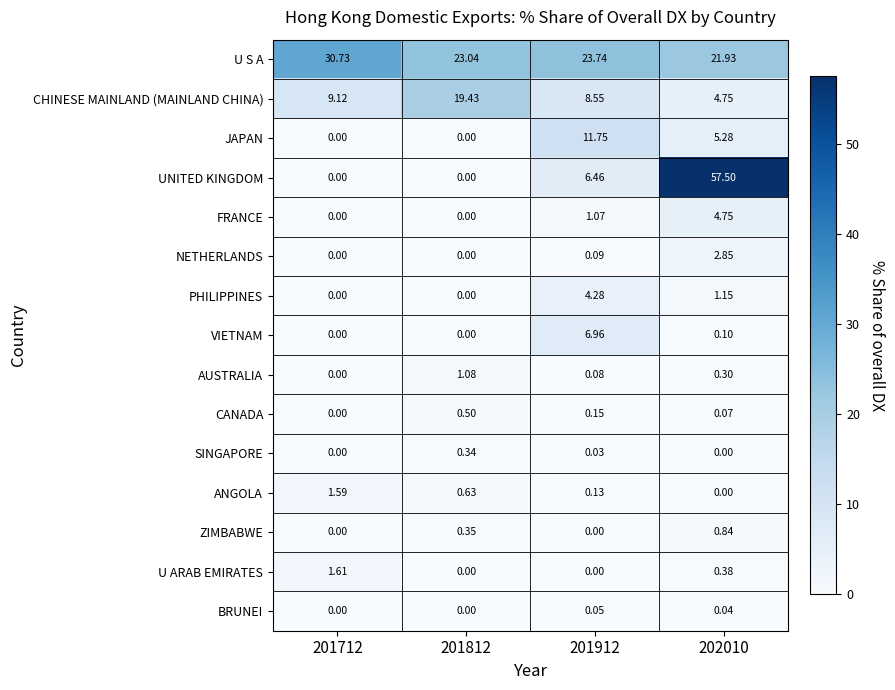

Which series changed the most between 201712 and 201812?

CHINESE MAINLAND (MAINLAND CHINA)